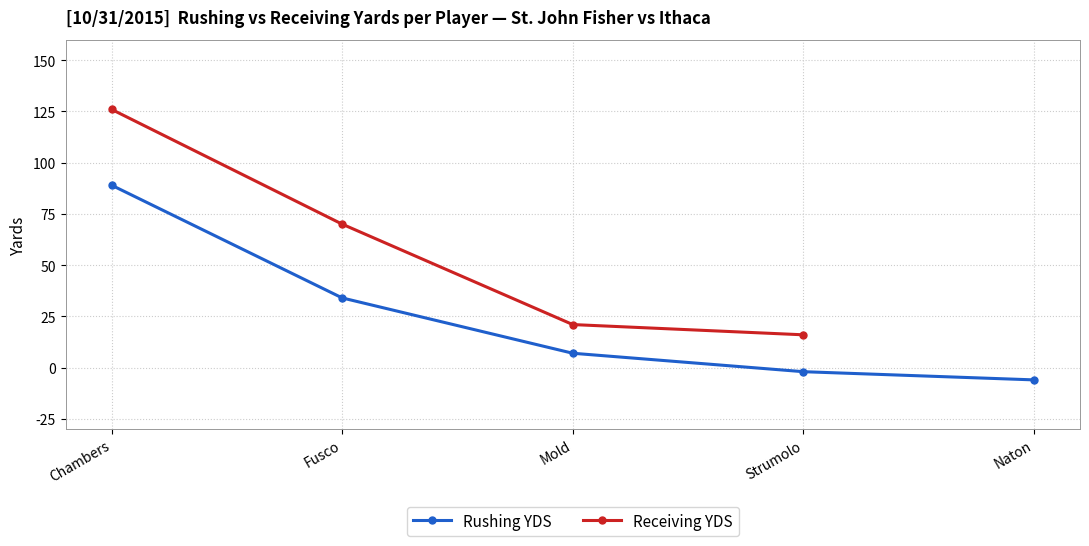

Where does the data first go above 7?

Chambers